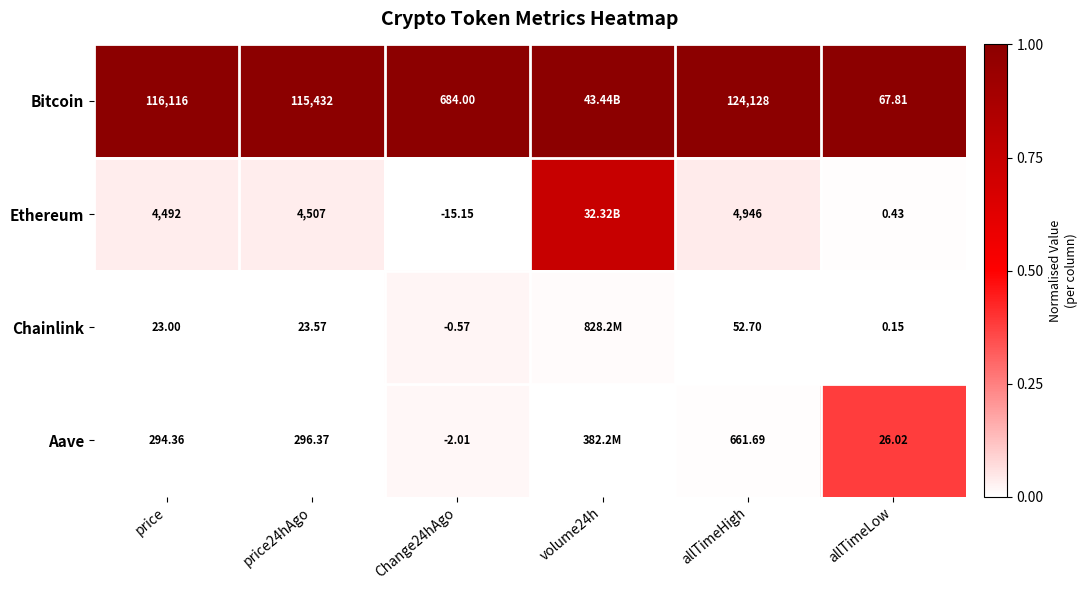

The Ethereum series shows 0.0 at allTimeLow. True or false?

False